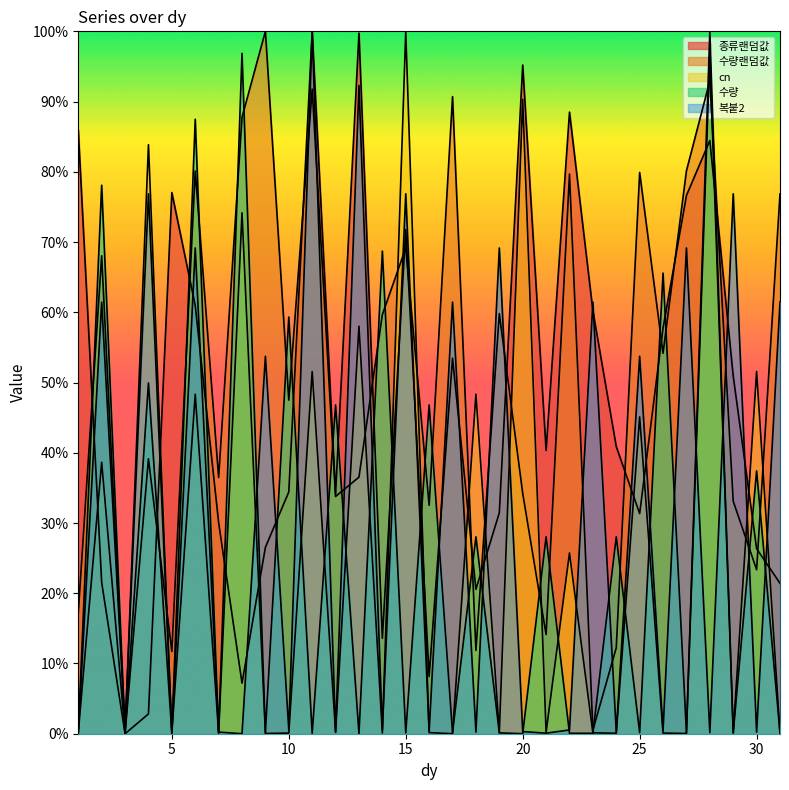

Reading left to right, transcribe all the data shown in this chart.

종류랜덤값: 1=0.9	2=0.2	3=0.0	4=0.0	5=0.8	6=0.6	7=0.3	8=0.1	9=0.3	10=0.3	11=1.0	12=0.3	13=1.0	14=0.1	15=0.7	16=0.1	17=0.5	18=0.2	19=0.3	20=1.0	21=0.4	22=0.9	23=0.6	24=0.4	25=0.3	26=0.6	27=0.8	28=0.8	29=0.5	30=0.3	31=0.2
수량랜덤값: 1=0.2	2=0.7	3=0.0	4=0.4	5=0.1	6=0.8	7=0.4	8=0.9	9=1.0	10=0.5	11=0.9	12=0.3	13=0.4	14=0.6	15=0.7	16=0.3	17=0.9	18=0.1	19=0.6	20=0.3	21=0.1	22=0.8	23=0.0	24=0.1	25=0.8	26=0.5	27=0.8	28=0.9	29=0.3	30=0.2	31=0.8
cn: 1=0.0	2=0.4	3=0.0	4=0.8	5=0.0	6=0.5	7=0.0	8=0.7	9=0.0	10=0.0	11=0.5	12=0.0	13=0.6	14=0.0	15=1.0	16=0.0	17=0.0	18=0.5	19=0.0	20=0.9	21=0.0	22=0.3	23=0.0	24=0.0	25=0.5	26=0.0	27=0.0	28=1.0	29=0.0	30=0.5	31=0.0
수량: 1=0.0	2=0.8	3=0.0	4=0.5	5=0.0	6=0.9	7=0.0	8=1.0	9=0.0	10=0.6	11=0.0	12=0.5	13=0.0	14=0.7	15=0.0	16=0.5	17=0.0	18=0.3	19=0.0	20=0.0	21=0.3	22=0.0	23=0.0	24=0.3	25=0.0	26=0.7	27=0.0	28=1.0	29=0.0	30=0.4	31=0.0
복붙2: 1=0.0	2=0.6	3=0.0	4=0.8	5=0.0	6=0.7	7=0.0	8=0.0	9=0.5	10=0.0	11=1.0	12=0.0	13=0.9	14=0.0	15=0.8	16=0.0	17=0.6	18=0.0	19=0.7	20=0.0	21=0.0	22=0.0	23=0.6	24=0.0	25=0.5	26=0.0	27=0.7	28=0.0	29=0.8	30=0.0	31=0.6